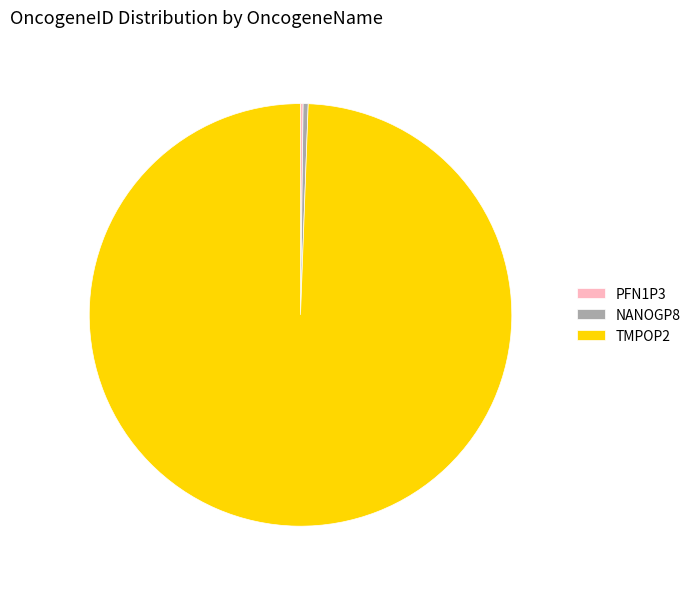

Which category has the biggest portion of the pie?

TMPOP2